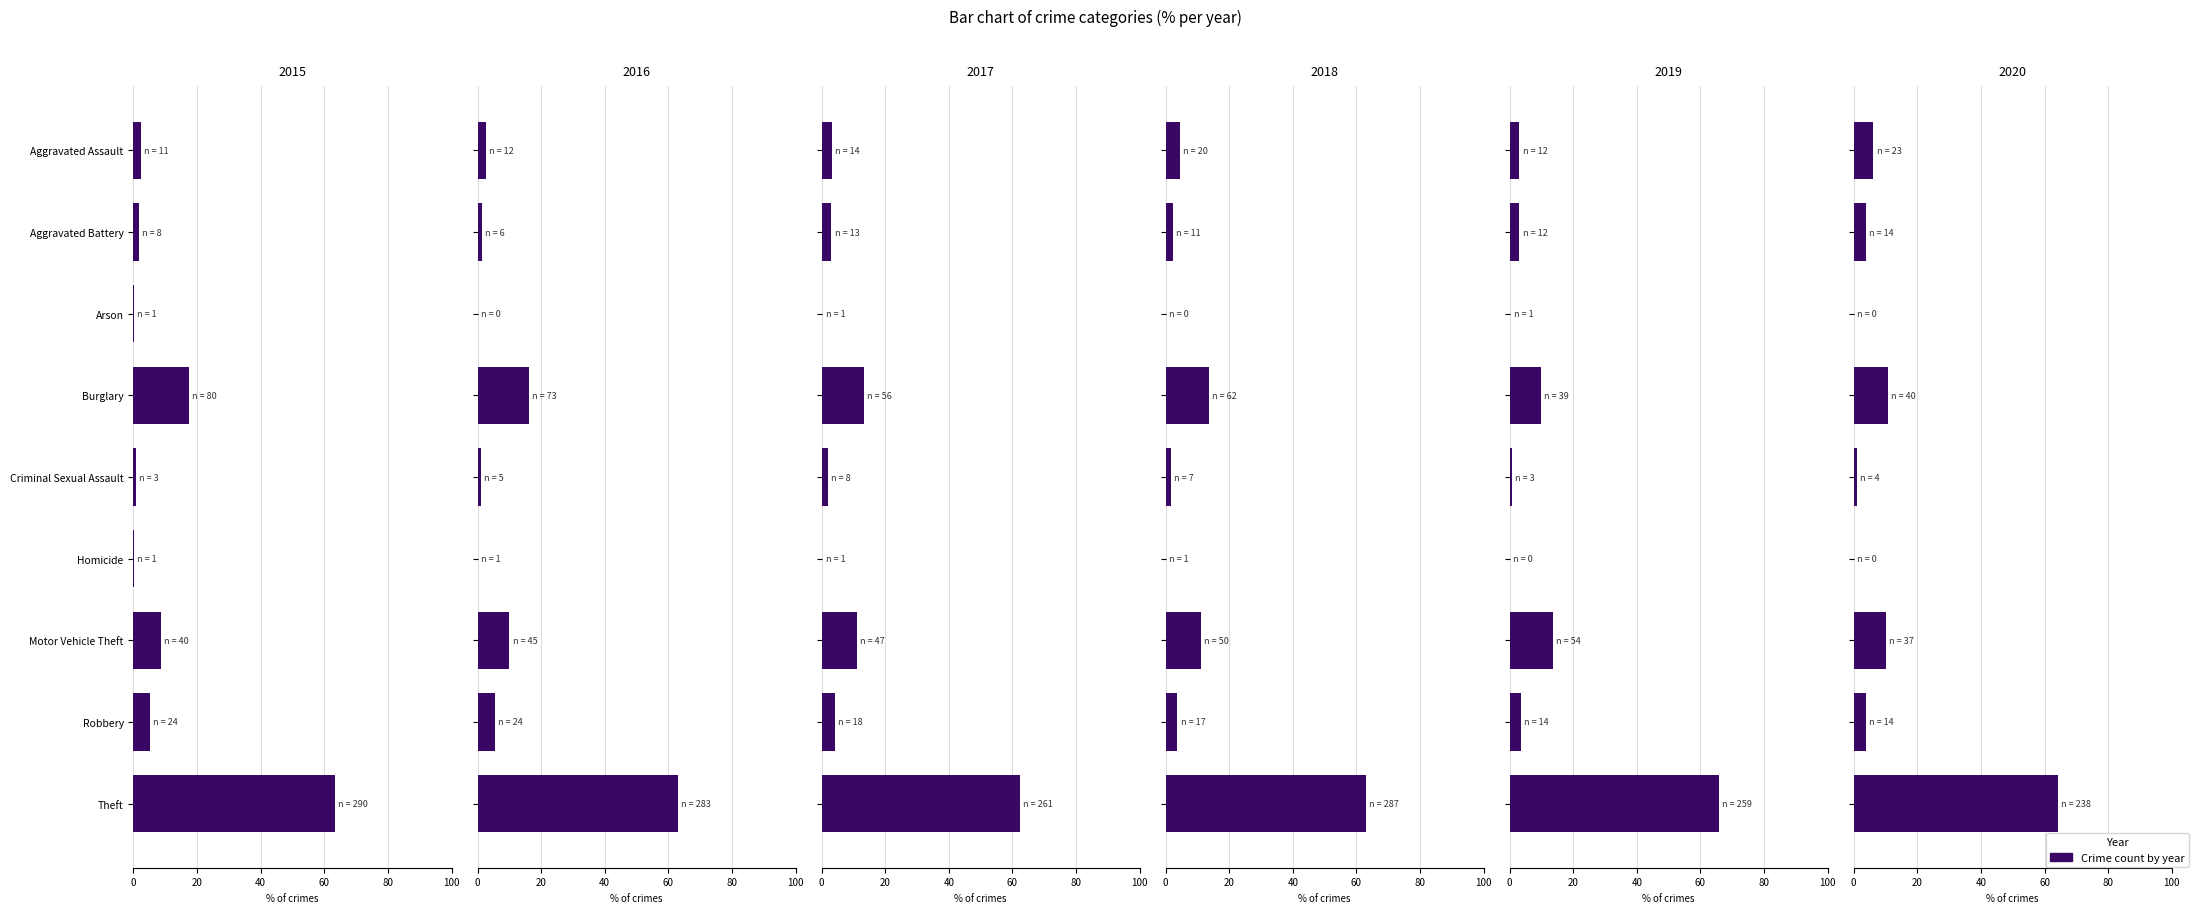

What is the label of the 5th bar from the right?

Criminal Sexual Assault